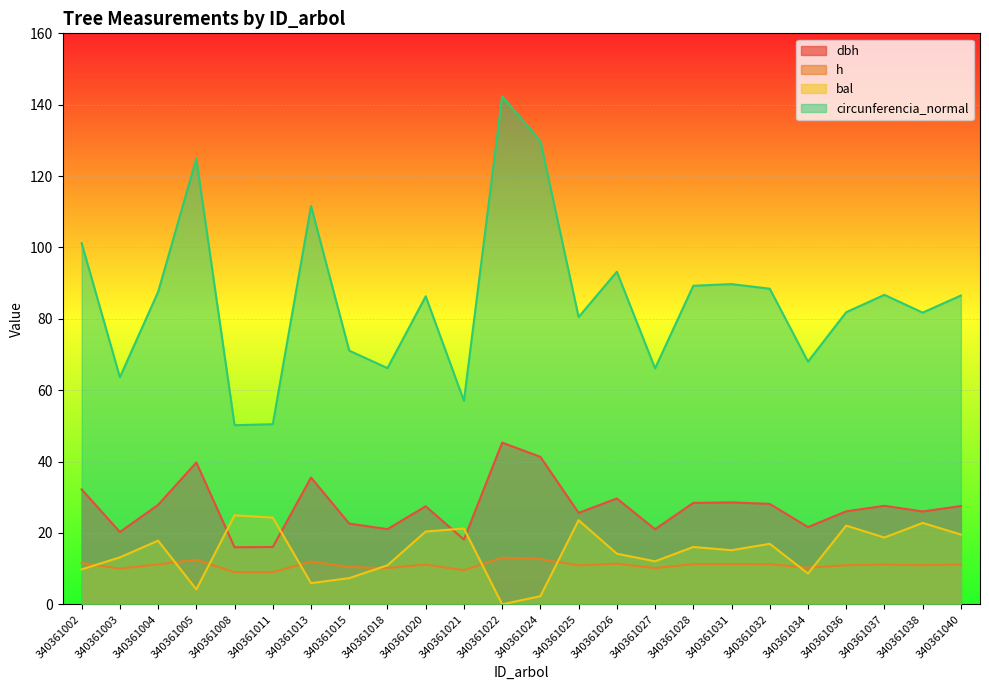

True or false: h has a value of 21.9 at 340361022.

False